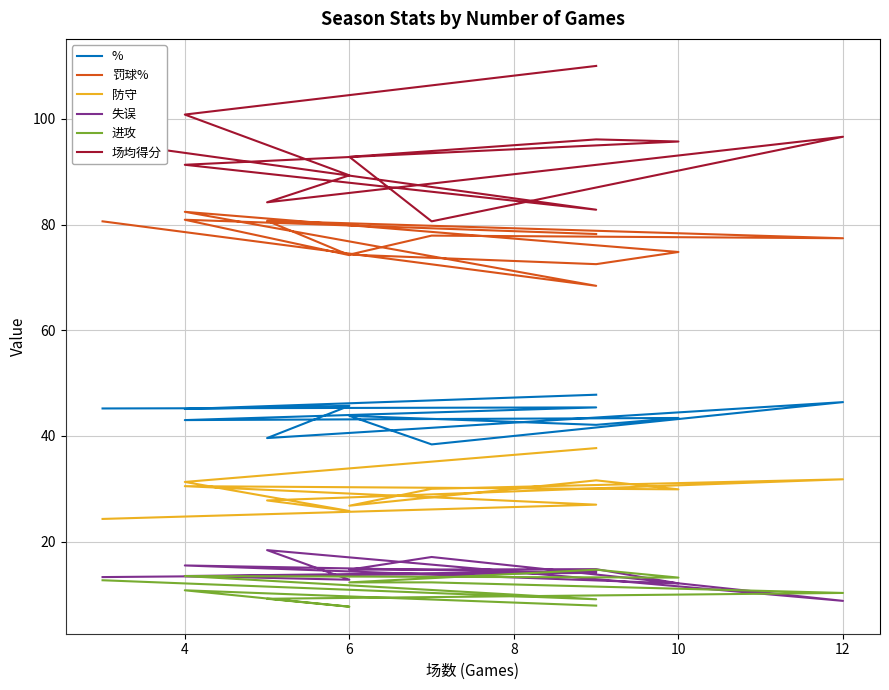

Does the chart have visible grid lines?

Yes